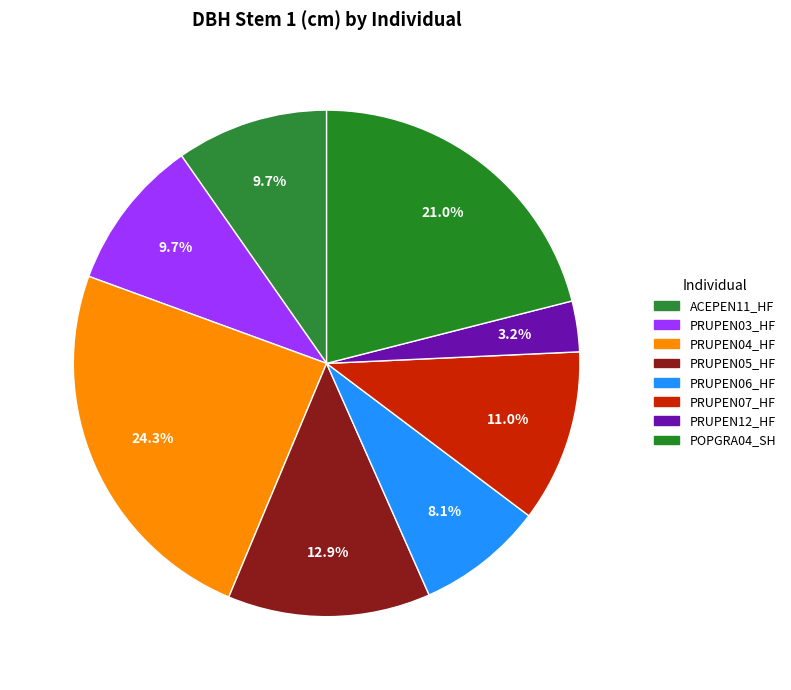

To the nearest percent, what is the average slice percentage?

13%